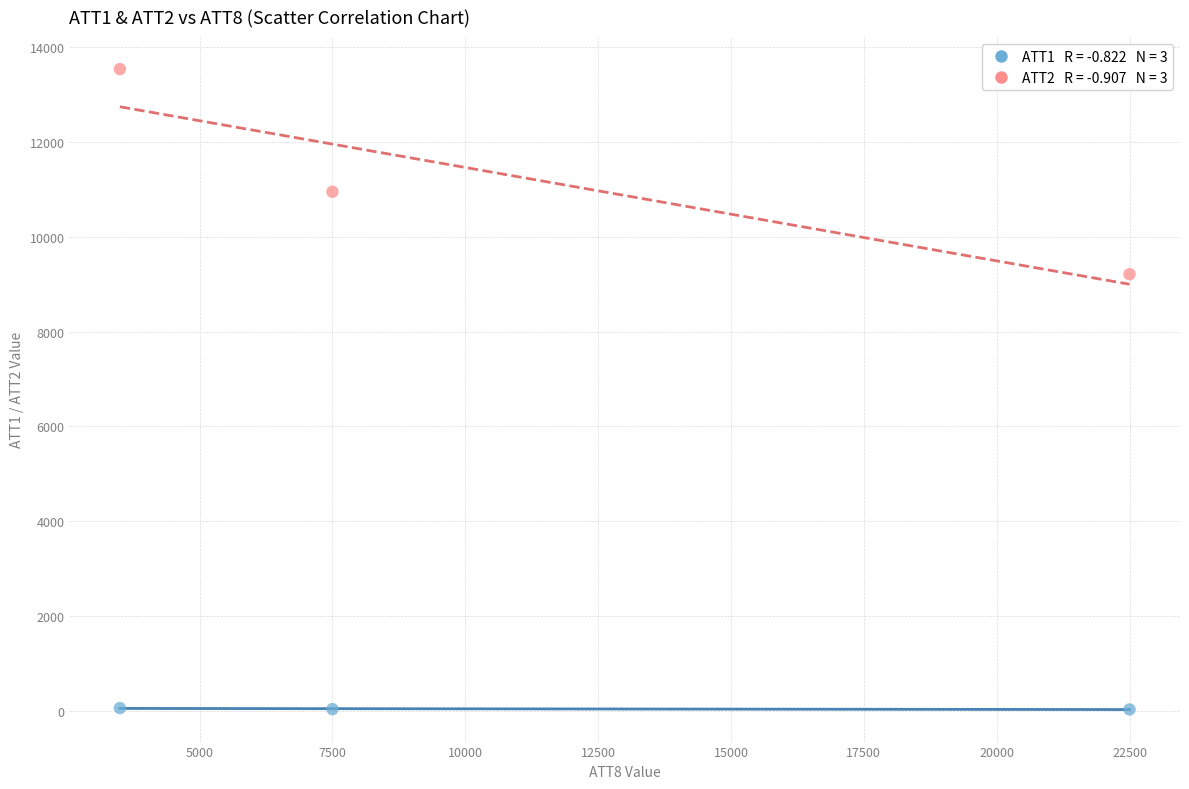

Across all data points, what is the average X value?

11166.7